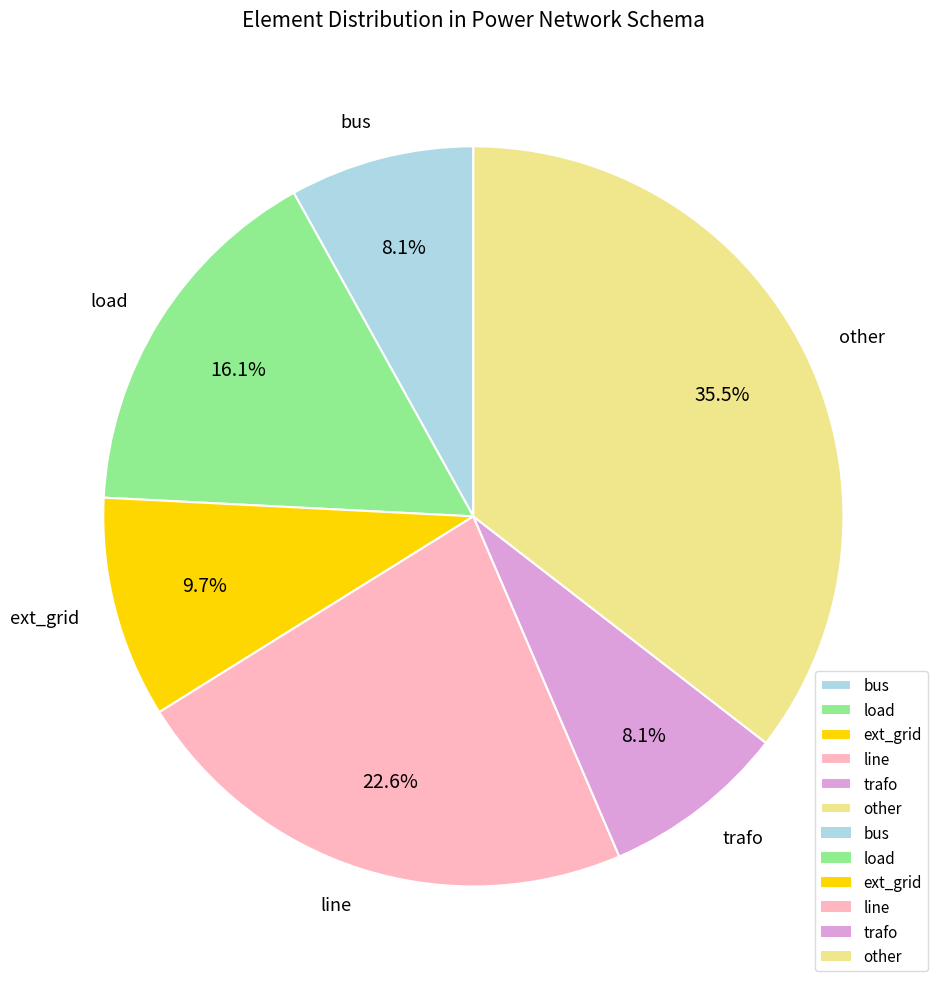

To the nearest percent, what percentage of the pie is load?

16%